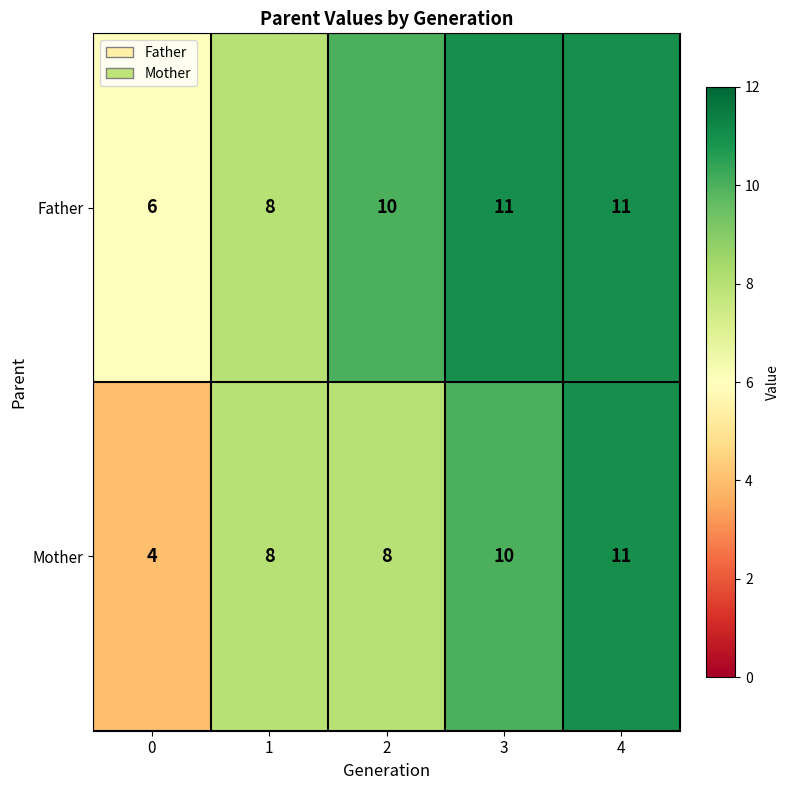

What is the difference between the Mother values at 1 and 0?

4